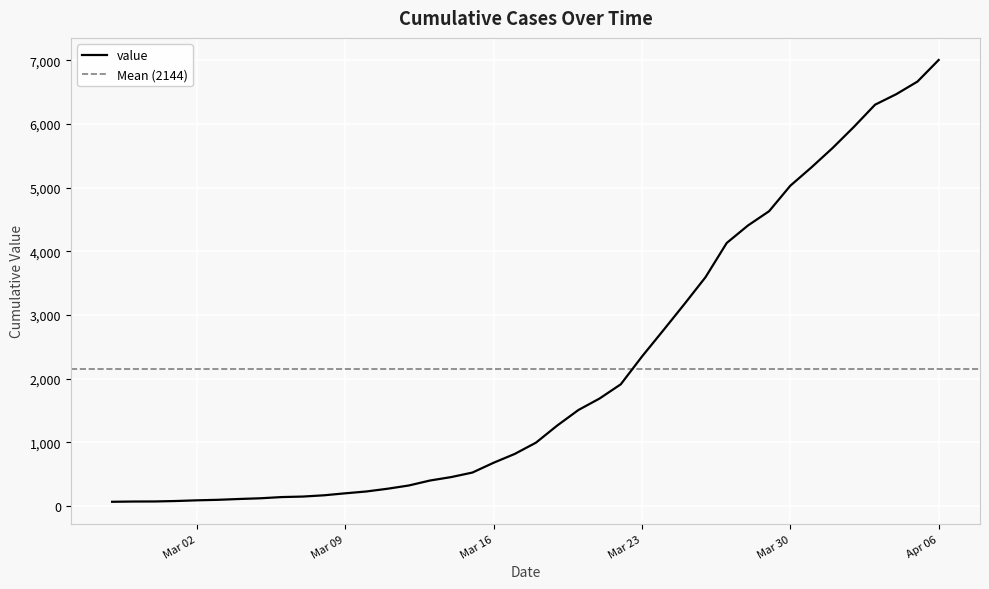

Between 2020-03-14 and 2020-02-27, which is larger?

2020-03-14